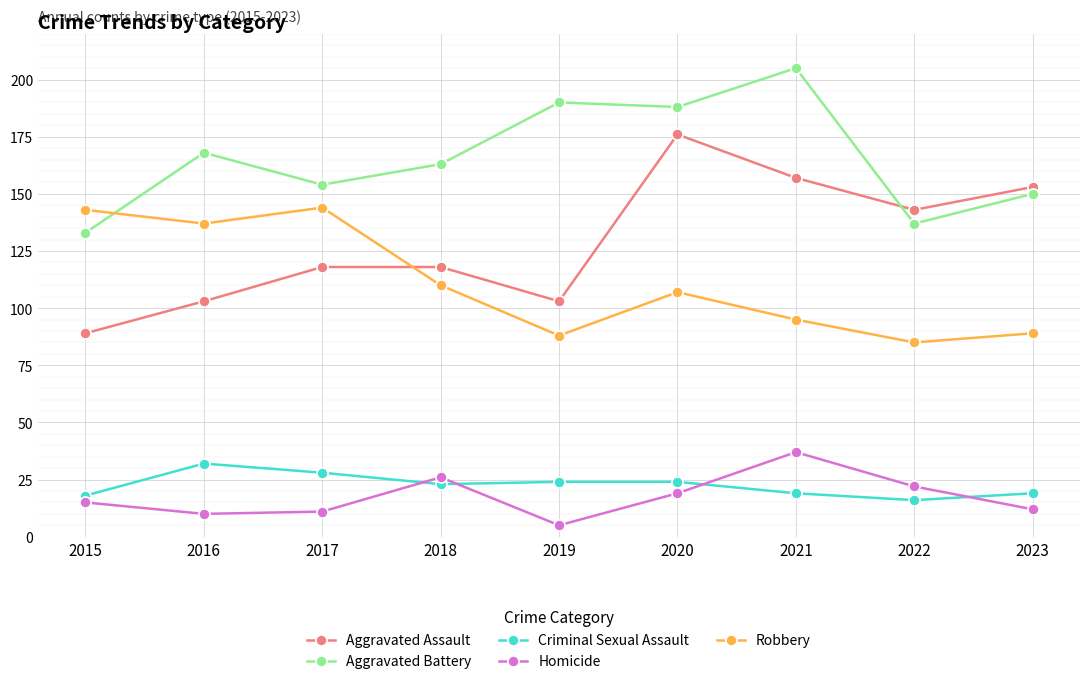

The Aggravated Assault series shows 176 at 2020. True or false?

True